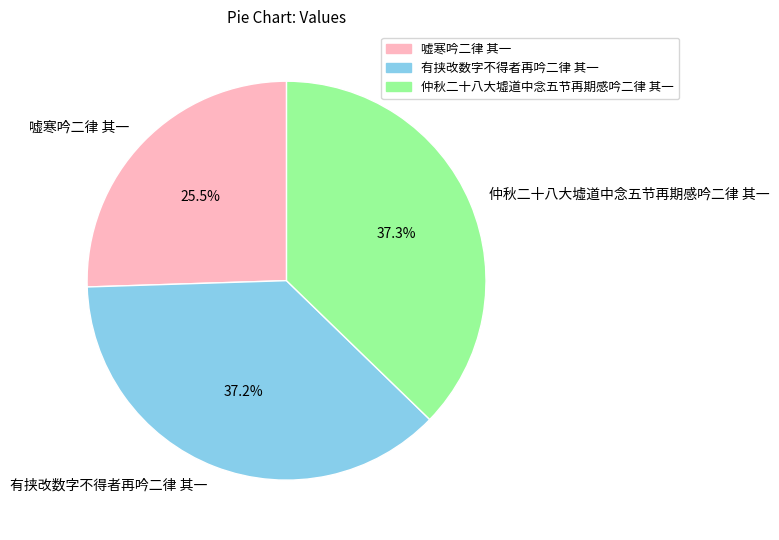

How many slices are in this pie chart?

3